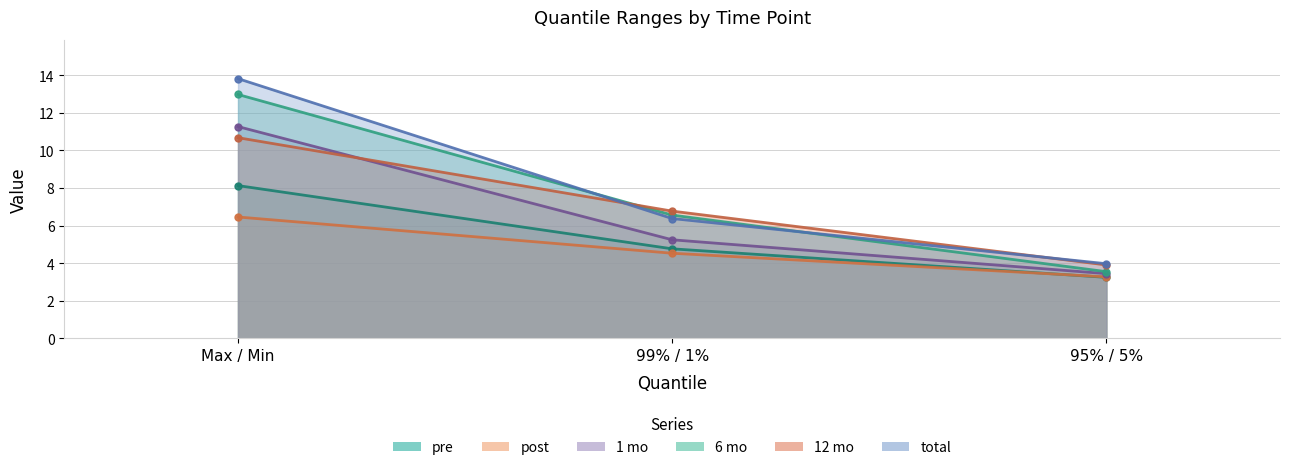

Reading left to right, list all the values displayed in this chart.

pre: Max / Min=8.1	99% / 1%=4.8	95% / 5%=3.2
post: Max / Min=6.5	99% / 1%=4.5	95% / 5%=3.3
1 mo: Max / Min=11.3	99% / 1%=5.2	95% / 5%=3.4
6 mo: Max / Min=13.0	99% / 1%=6.6	95% / 5%=3.5
12 mo: Max / Min=10.7	99% / 1%=6.8	95% / 5%=3.9
total: Max / Min=13.8	99% / 1%=6.4	95% / 5%=4.0